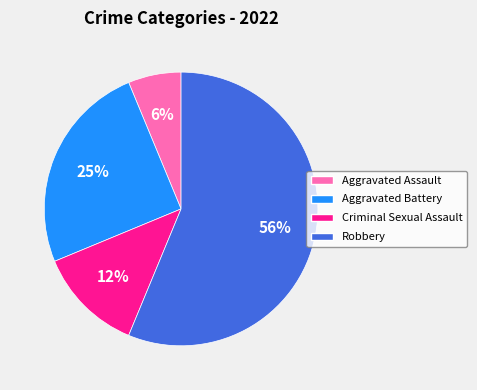

Which category accounts for the majority?

Robbery